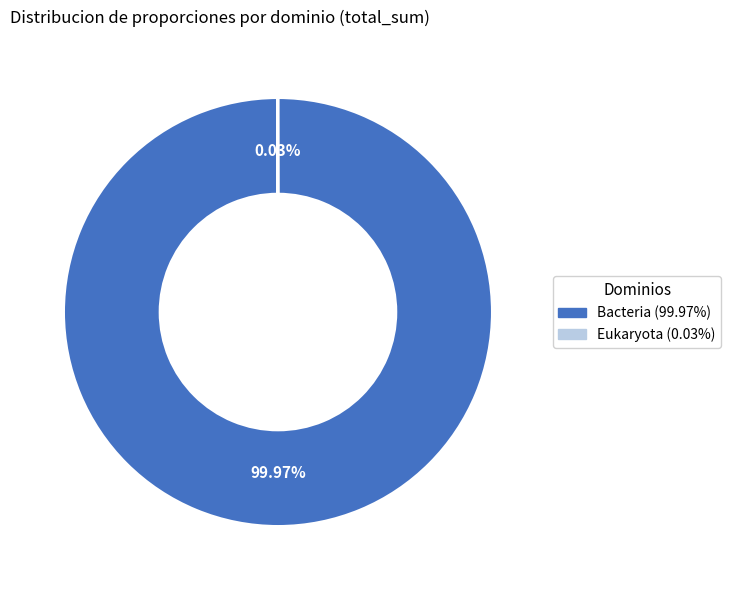

What is the largest slice in the pie chart?

Bacteria